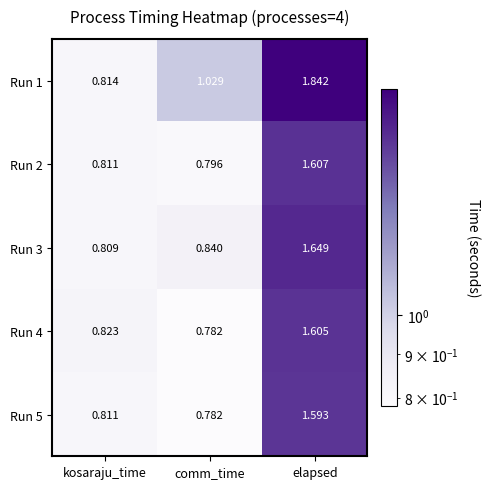

Where is Run 1 nearest to the value 1?

comm_time